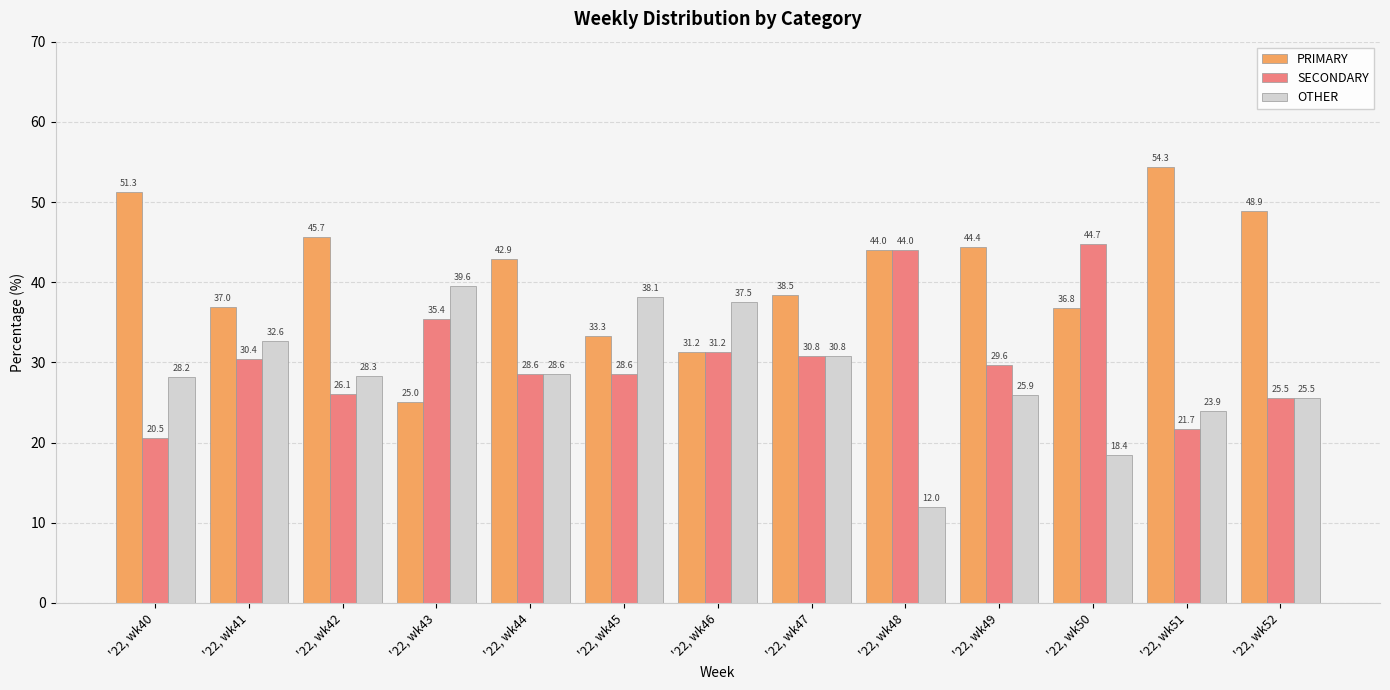

The OTHER series shows 47.3 at '22, wk47. True or false?

False